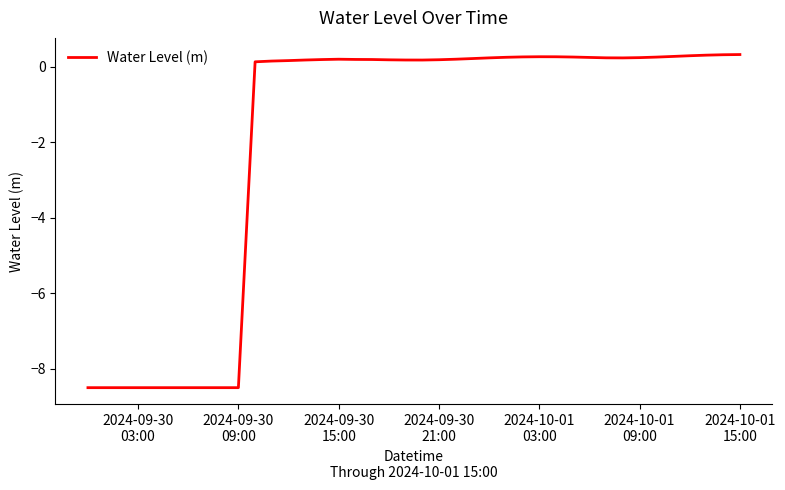

What is the smallest value displayed?

-8.5